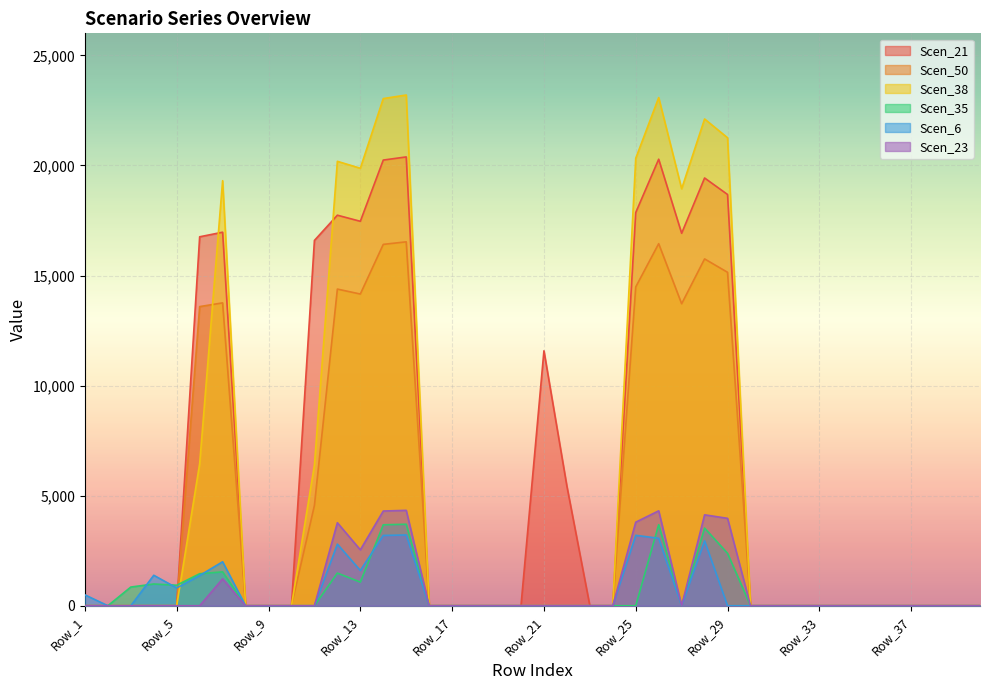

True or false: Scen_35 has a value of 0.0 at Row_35.

True